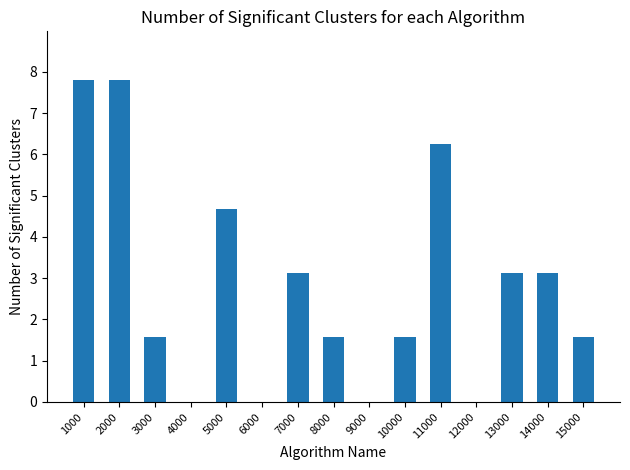

Where does the data first go above 1?

1000